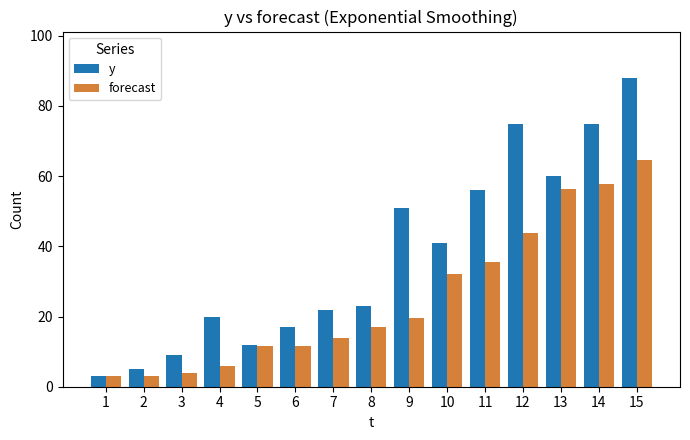

What is the difference between the maximum and minimum values in the y series?

85.0